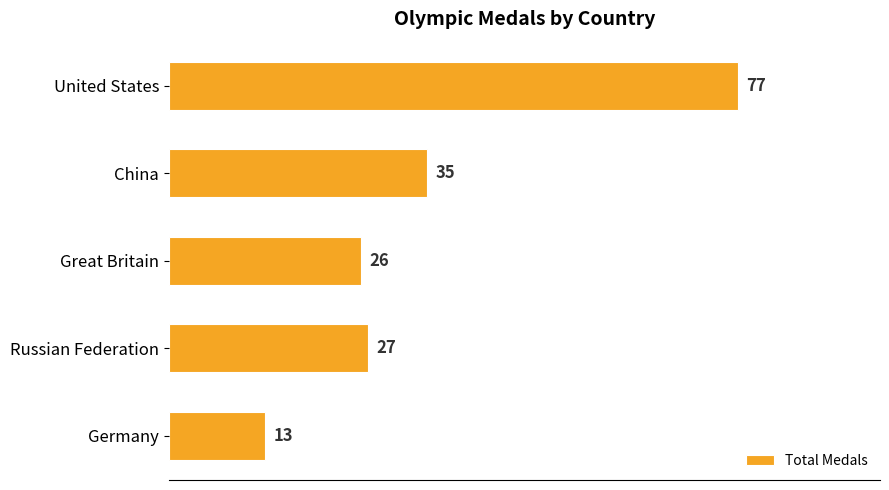

At which category does the chart reach its minimum across all series?

Germany